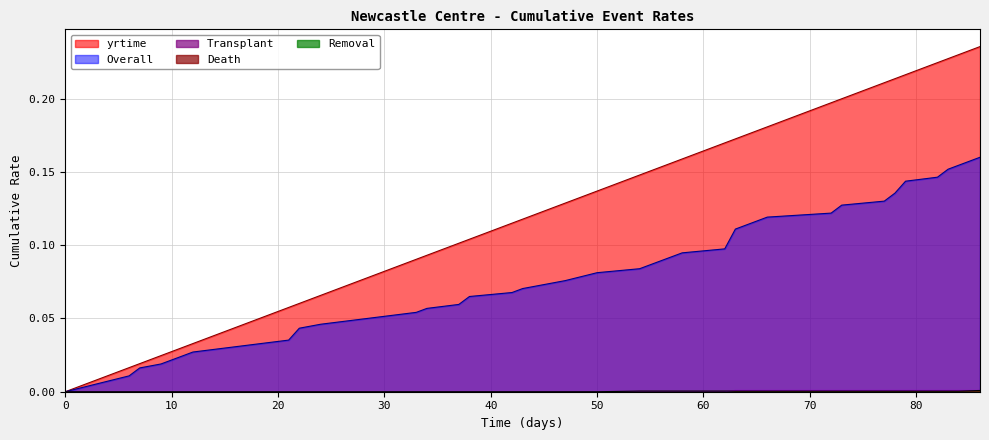

True or false: Overall and yrtime intersect in this chart.

False